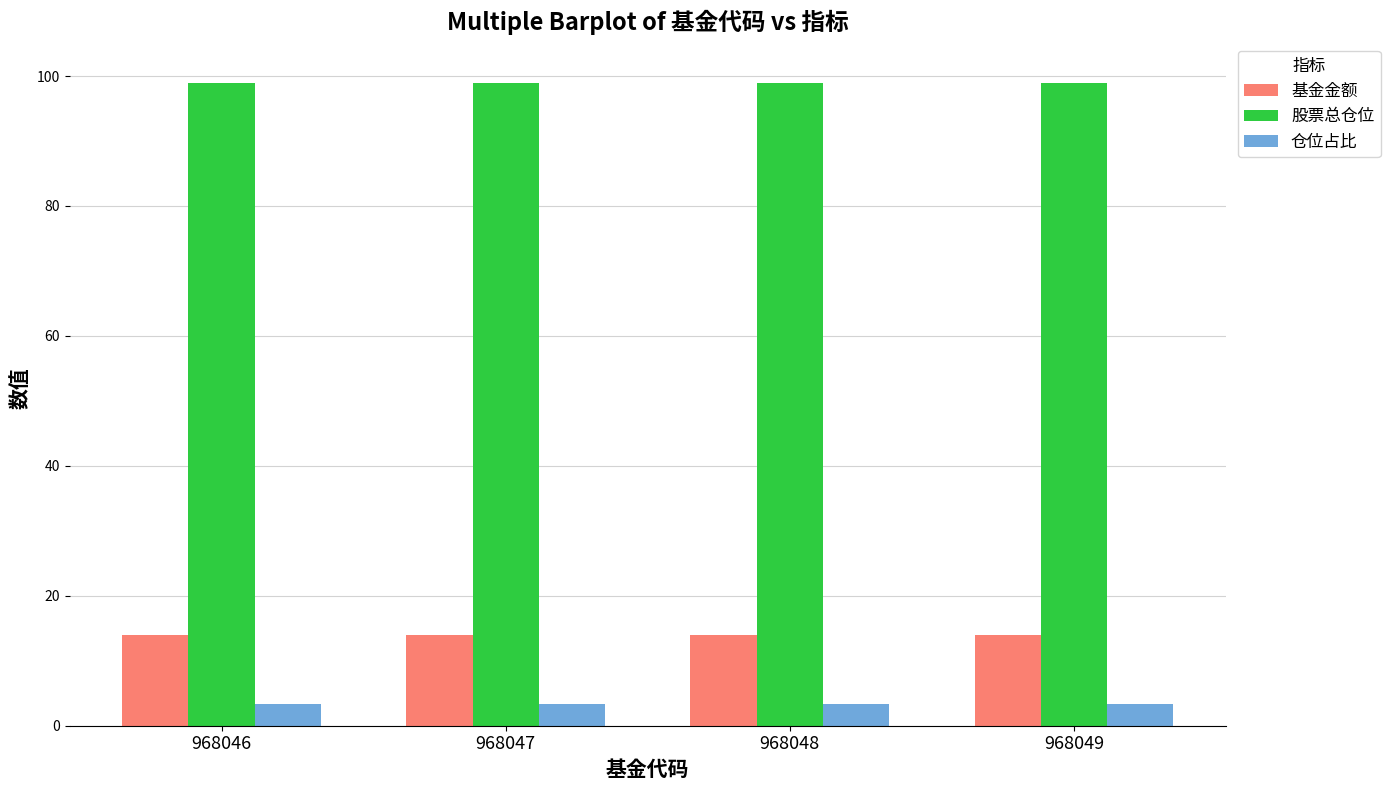

What is the average value of the 股票总仓位 series?

98.9